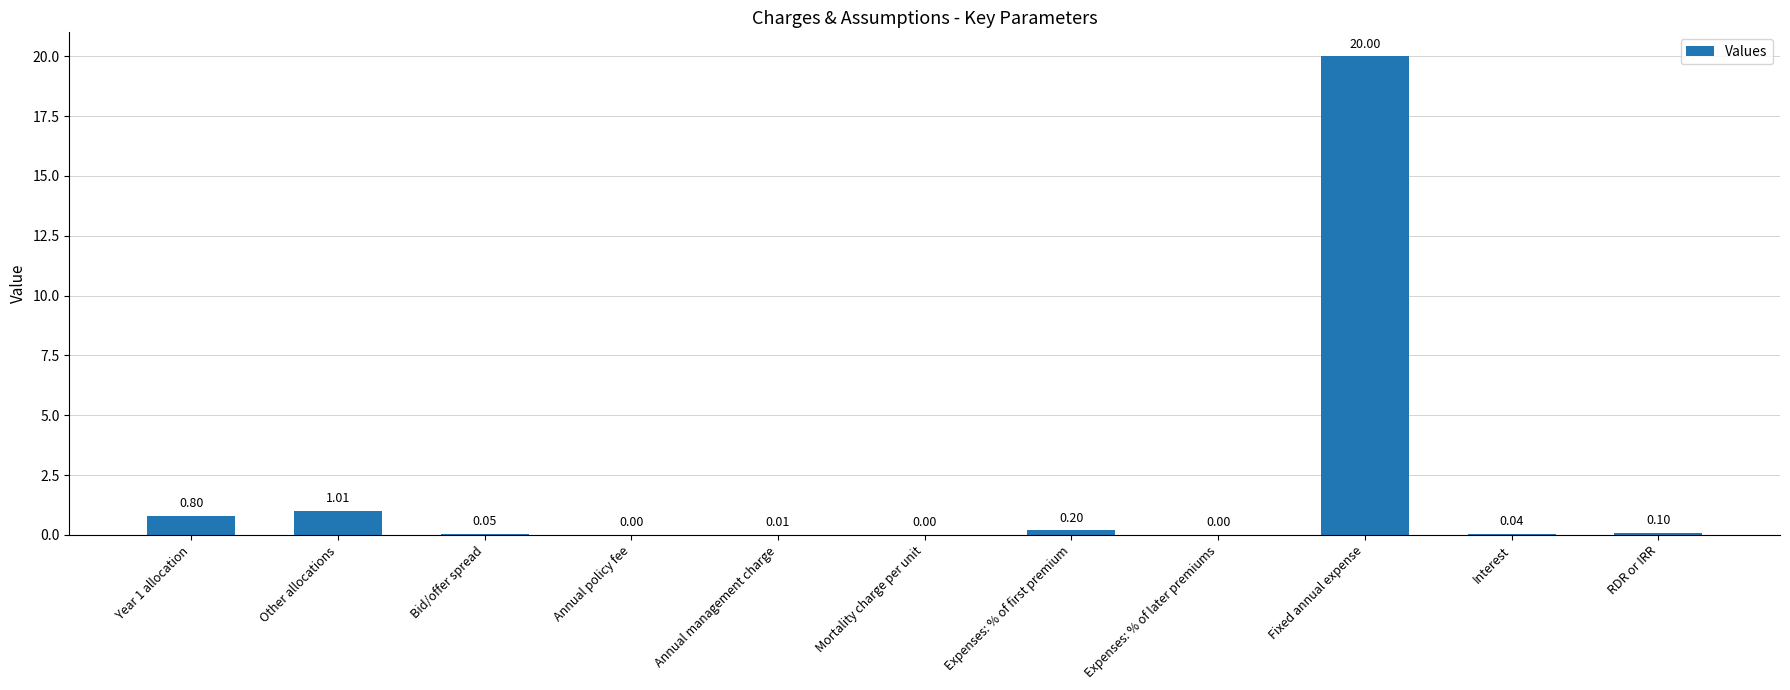

What is the sum of all values?

22.2